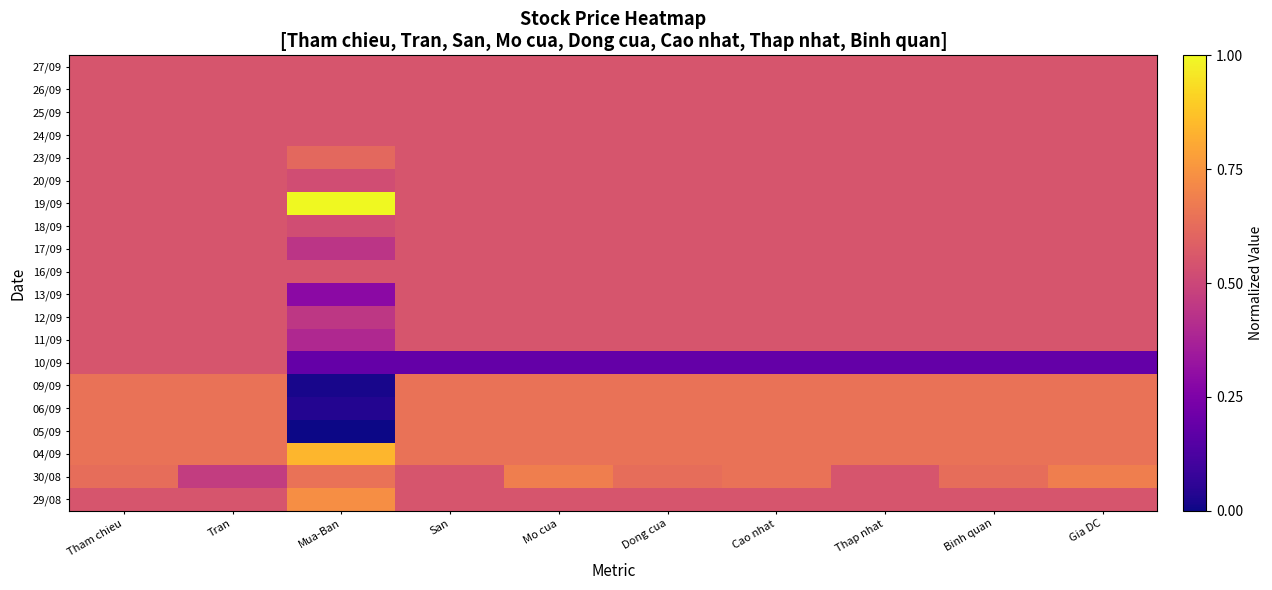

True or false: 13/09 has a value of 0.2 at Binh quan.

False